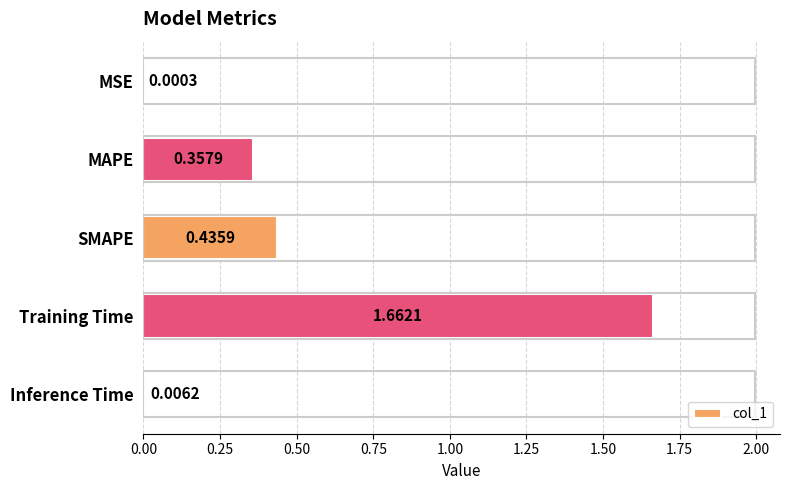

At which label is the value closest to 0?

MSE